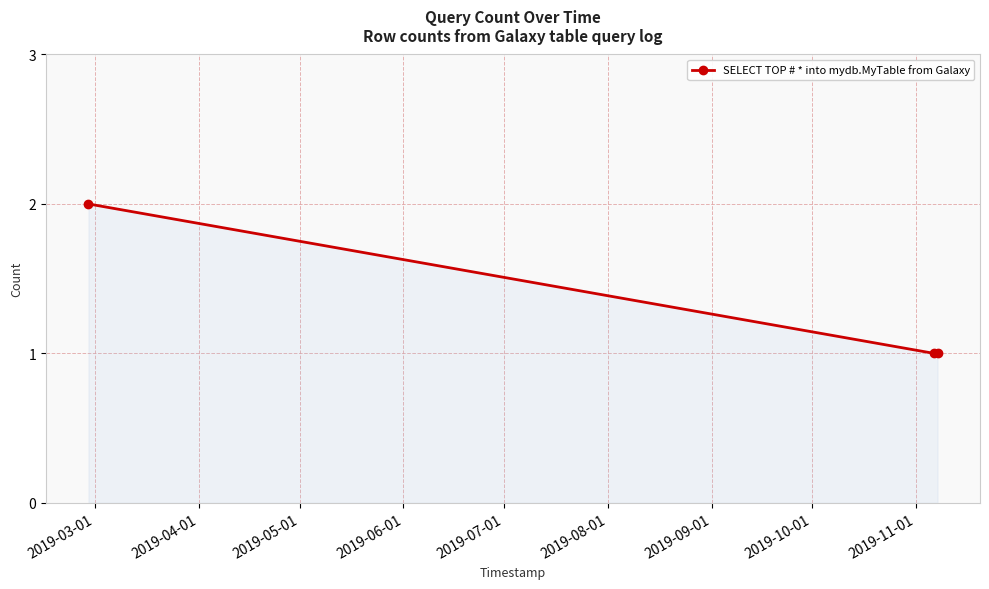

What is the sum of all values?

4